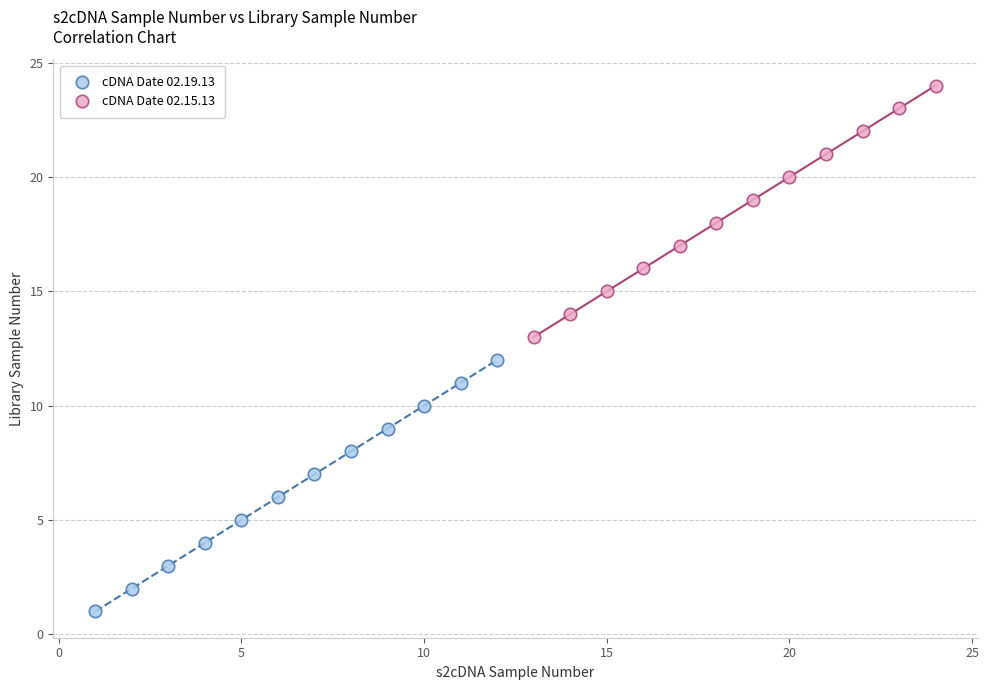

What are all the series names shown in the legend?

cDNA Date 02.19.13, cDNA Date 02.15.13